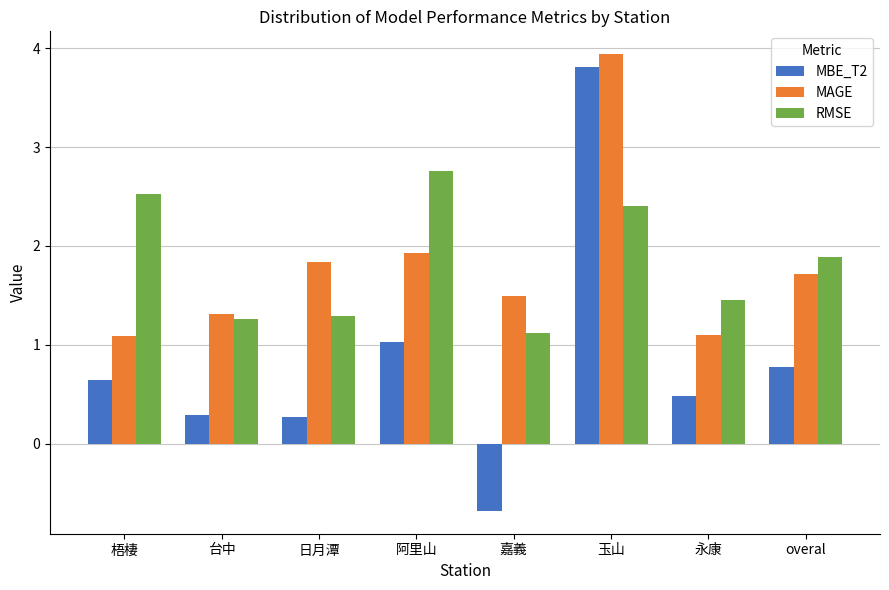

What is the average value of the RMSE series?

1.8